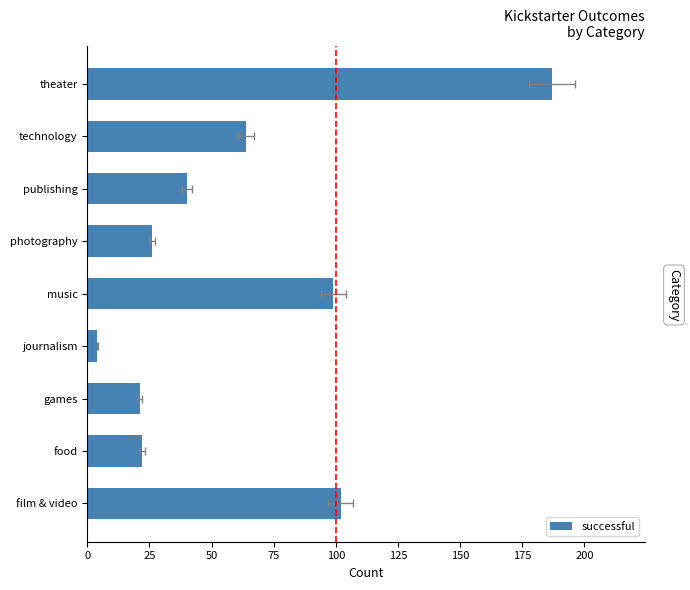

Reading left to right, what are all the values shown in this chart?

102	22	21	4	99	26	40	64	187